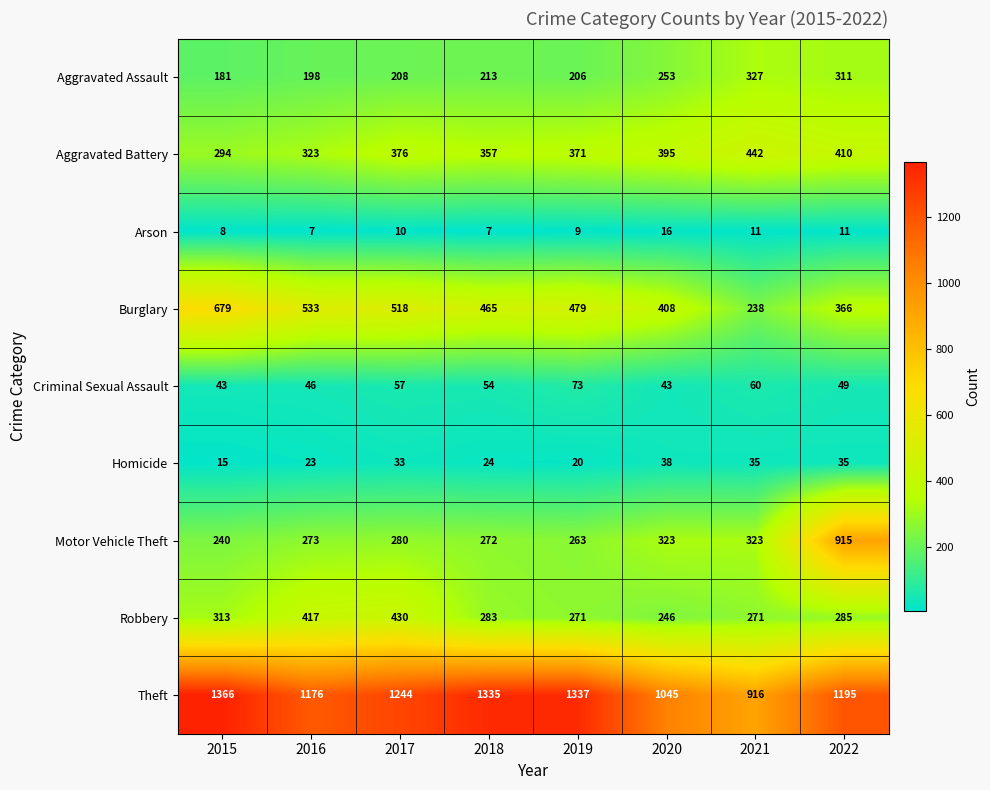

What is the difference between the second highest and second lowest values in the Robbery series?

146